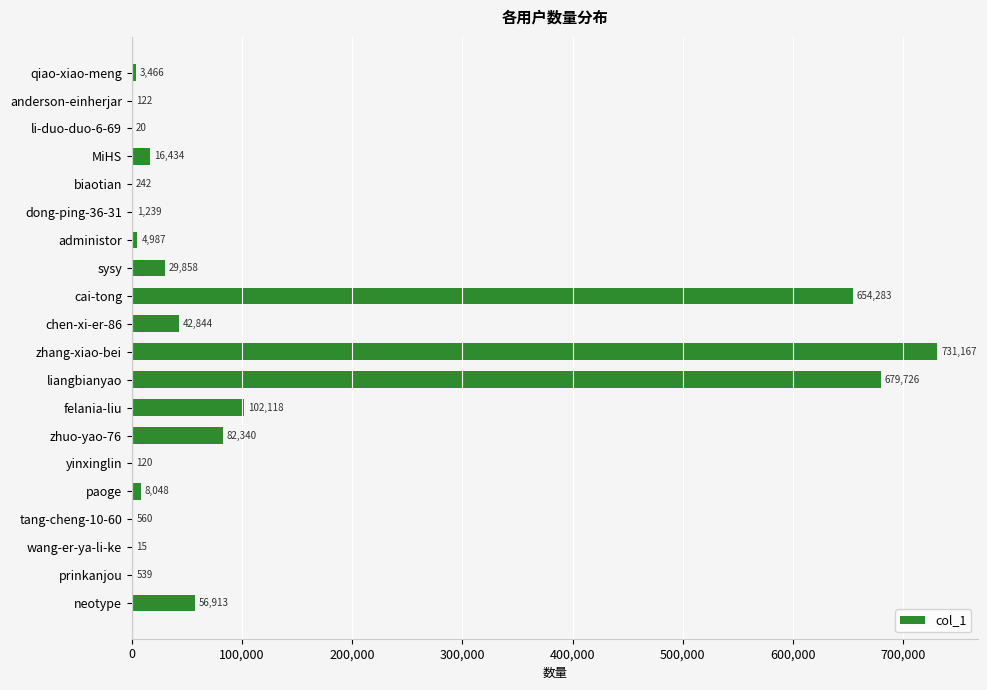

What is the sum of the values at zhuo-yao-76 and felania-liu?

184458